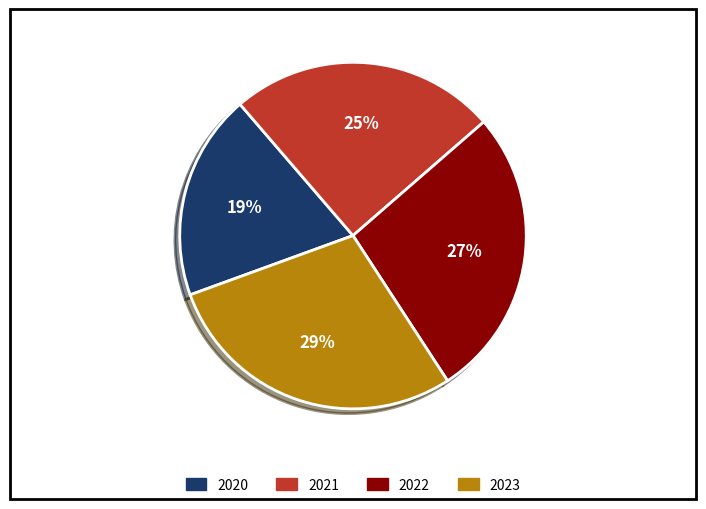

To the nearest percent, what portion does 2022 represent?

27%